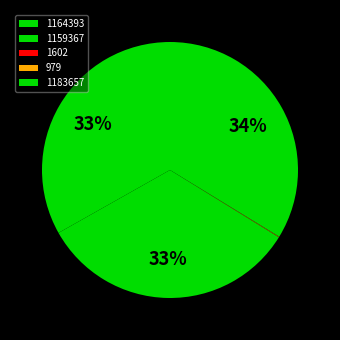

Do 979 and 1159367 together represent more than half of the pie?

No